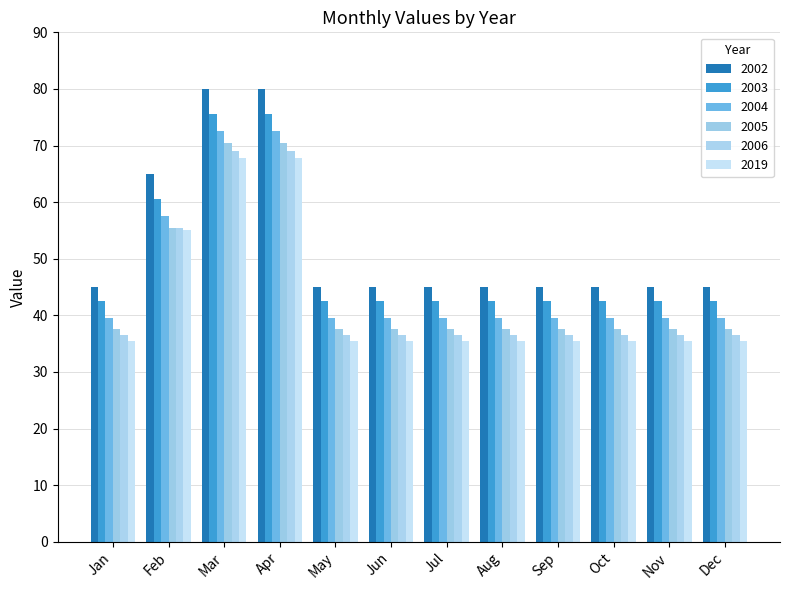

Which series has the largest range (max minus min)?

2002